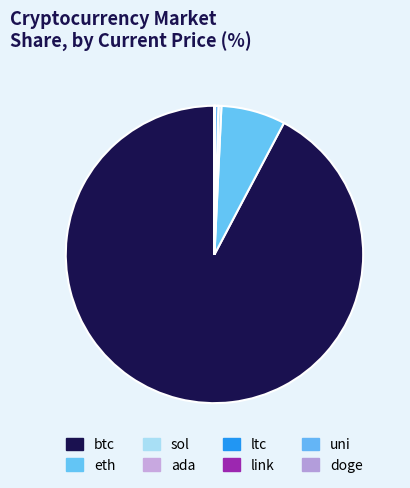

Rank the categories by value from lowest to highest.

doge, ada, uni, link, sol, ltc, eth, btc